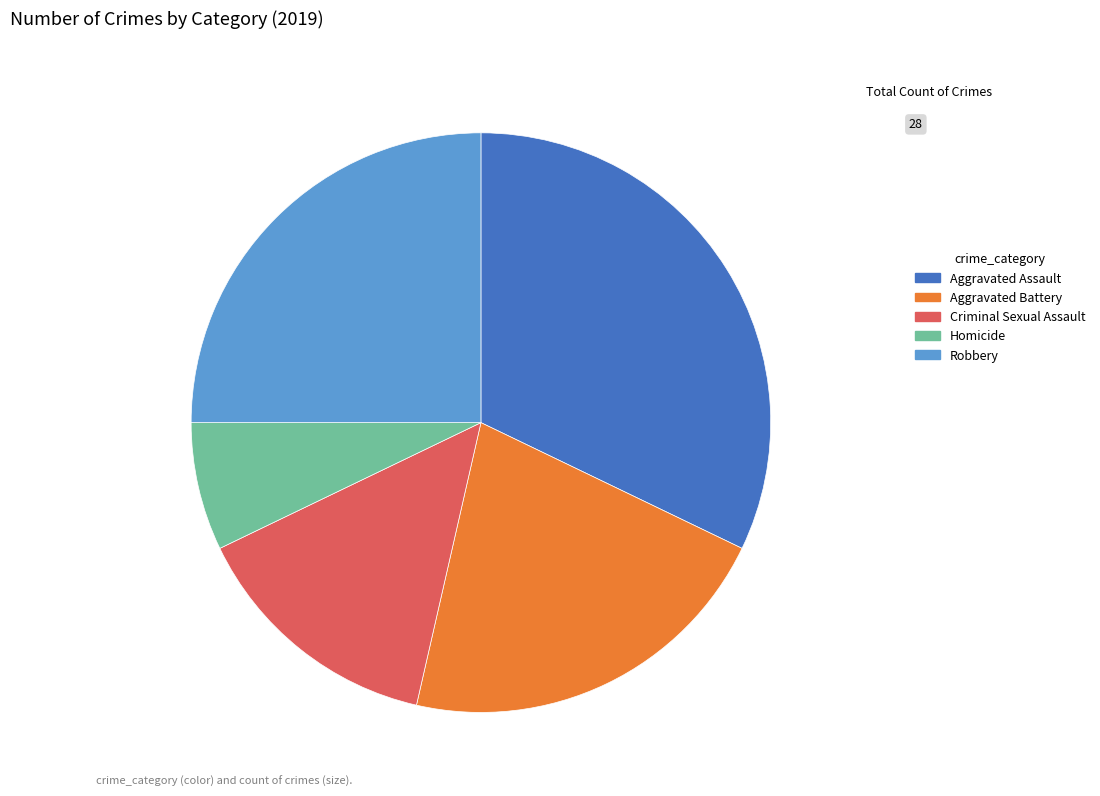

Is the sum of Robbery and Aggravated Battery greater than half?

No